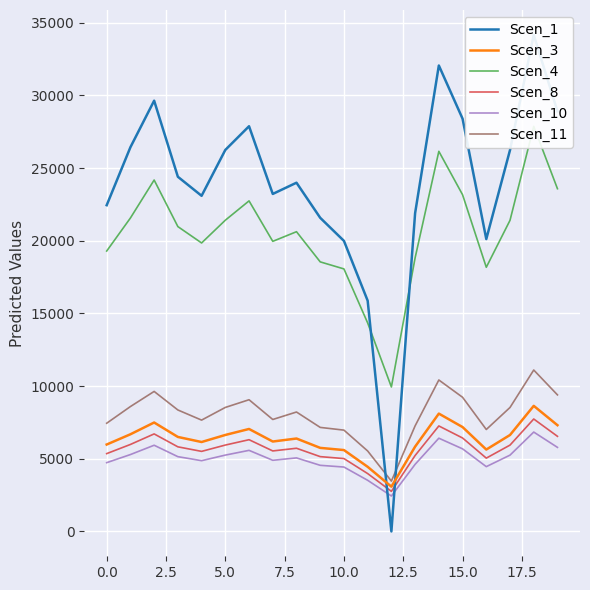

True or false: Scen_3 and Scen_8 intersect in this chart.

False